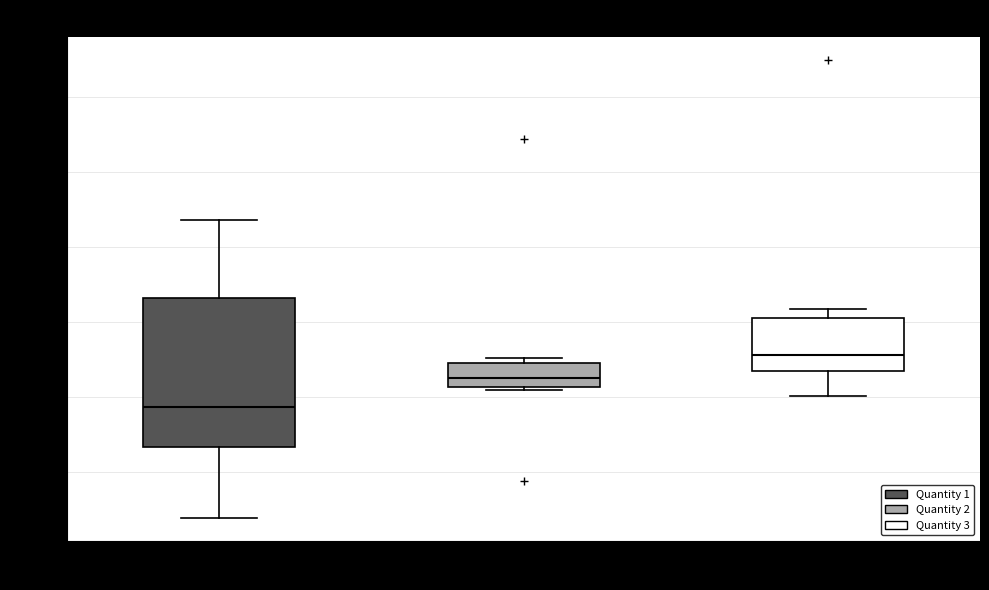

Reading left to right, read every box against the y-axis: the position of its median line, the range the box covers, and the ends of its whiskers. The values are not printed on the chart, so give them approximately, as read against the axis.

Quantity 1: median 41.379, box 41.373 to 41.393, whiskers 41.364 to 41.404
Quantity 2: median 41.383, box 41.381 to 41.385, whiskers 41.381 (just below the box's lower edge) to 41.385 (just above the box's upper edge)
Quantity 3: median 41.386, box 41.383 to 41.391, whiskers 41.380 to 41.392